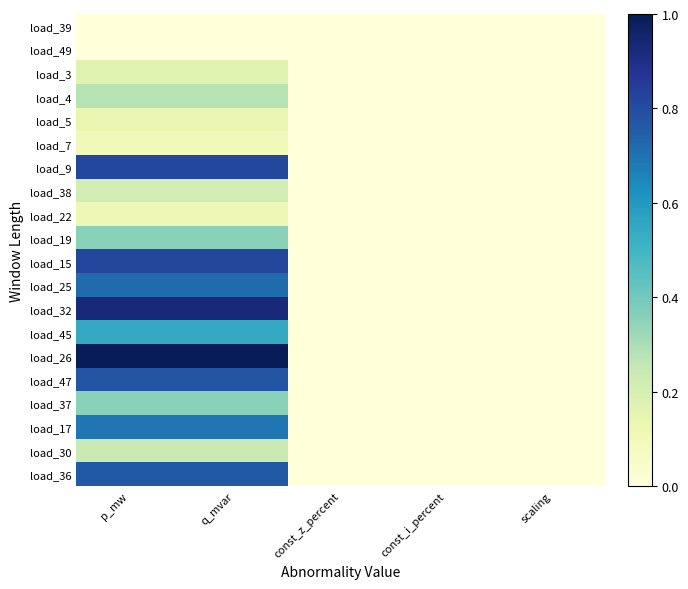

Reading left to right, what are all the values shown in this chart?

load_39: p_mw=0.0	q_mvar=0.0	const_z_percent=0.0	const_i_percent=0.0	scaling=0.0
load_49: p_mw=0.0	q_mvar=0.0	const_z_percent=0.0	const_i_percent=0.0	scaling=0.0
load_3: p_mw=0.2	q_mvar=0.2	const_z_percent=0.0	const_i_percent=0.0	scaling=0.0
load_4: p_mw=0.3	q_mvar=0.3	const_z_percent=0.0	const_i_percent=0.0	scaling=0.0
load_5: p_mw=0.1	q_mvar=0.1	const_z_percent=0.0	const_i_percent=0.0	scaling=0.0
load_7: p_mw=0.1	q_mvar=0.1	const_z_percent=0.0	const_i_percent=0.0	scaling=0.0
load_9: p_mw=0.8	q_mvar=0.8	const_z_percent=0.0	const_i_percent=0.0	scaling=0.0
load_38: p_mw=0.2	q_mvar=0.2	const_z_percent=0.0	const_i_percent=0.0	scaling=0.0
load_22: p_mw=0.1	q_mvar=0.1	const_z_percent=0.0	const_i_percent=0.0	scaling=0.0
load_19: p_mw=0.4	q_mvar=0.4	const_z_percent=0.0	const_i_percent=0.0	scaling=0.0
load_15: p_mw=0.8	q_mvar=0.8	const_z_percent=0.0	const_i_percent=0.0	scaling=0.0
load_25: p_mw=0.7	q_mvar=0.7	const_z_percent=0.0	const_i_percent=0.0	scaling=0.0
load_32: p_mw=0.9	q_mvar=0.9	const_z_percent=0.0	const_i_percent=0.0	scaling=0.0
load_45: p_mw=0.5	q_mvar=0.5	const_z_percent=0.0	const_i_percent=0.0	scaling=0.0
load_26: p_mw=1.0	q_mvar=1.0	const_z_percent=0.0	const_i_percent=0.0	scaling=0.0
load_47: p_mw=0.8	q_mvar=0.8	const_z_percent=0.0	const_i_percent=0.0	scaling=0.0
load_37: p_mw=0.4	q_mvar=0.4	const_z_percent=0.0	const_i_percent=0.0	scaling=0.0
load_17: p_mw=0.7	q_mvar=0.7	const_z_percent=0.0	const_i_percent=0.0	scaling=0.0
load_30: p_mw=0.2	q_mvar=0.2	const_z_percent=0.0	const_i_percent=0.0	scaling=0.0
load_36: p_mw=0.8	q_mvar=0.8	const_z_percent=0.0	const_i_percent=0.0	scaling=0.0